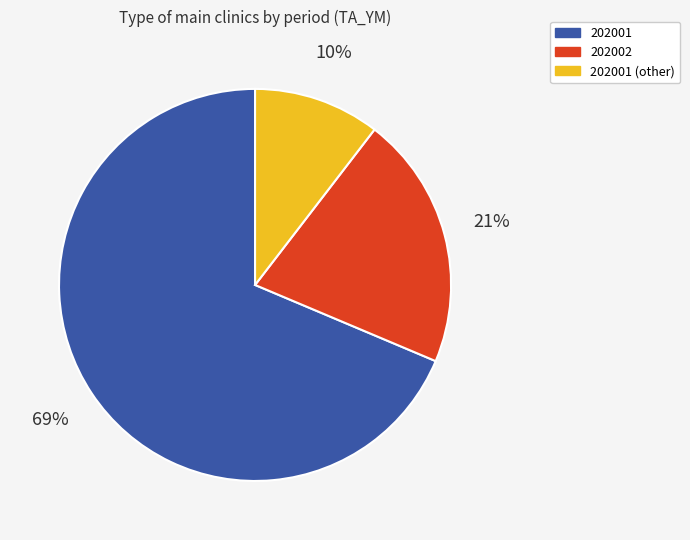

How many slices are in this pie chart?

3